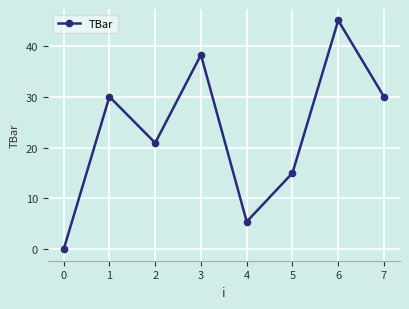

What is the value of the 7th point from the left?

45.0